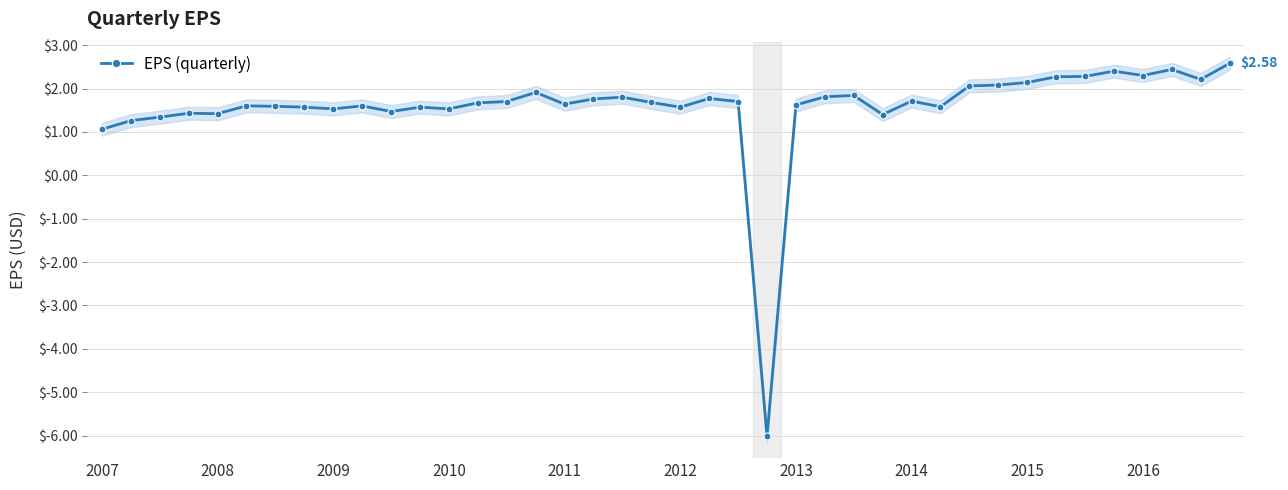

Does the chart have visible grid lines?

Yes